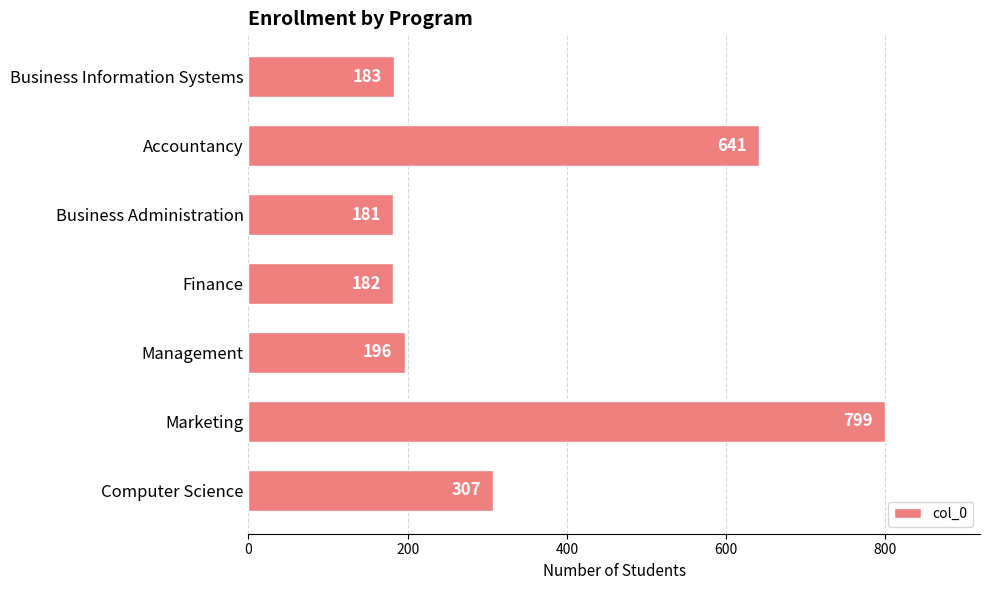

Reading top to bottom, extract all data points from this chart.

Business Information Systems=183	Accountancy=641	Business Administration=181	Finance=182	Management=196	Marketing=799	Computer Science=307